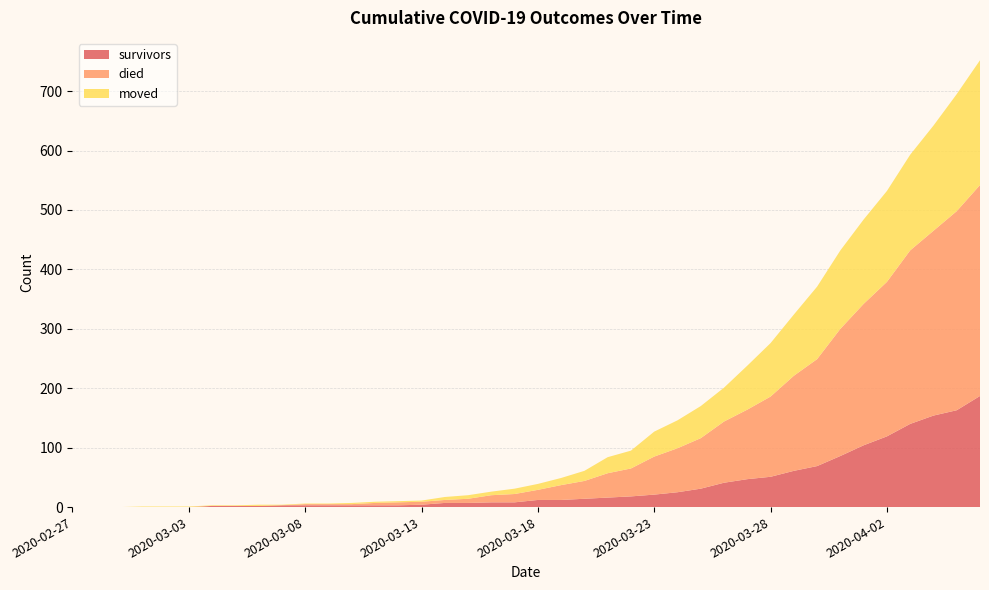

Reading left to right, what are all the values shown in this chart?

survivors: 0	0	0	0	0	0	2	2	2	3	3	3	3	3	3	4	7	7	8	8	12	12	14	16	18	21	25	31	41	47	51	61	69	86	104	119	140	154	163	187
died: 0	0	0	0	0	0	0	0	0	0	2	2	2	4	5	5	5	7	12	14	17	25	30	41	47	64	74	85	103	117	135	160	180	214	238	260	292	311	335	355
moved: 0	0	0	1	1	1	1	1	2	1	1	1	2	2	2	2	5	6	6	9	10	12	17	27	30	42	47	54	57	74	90	103	122	132	142	153	161	177	197	210